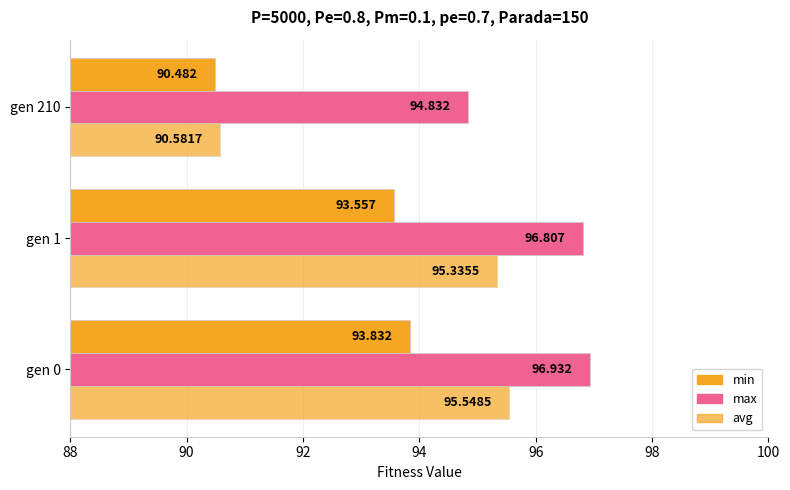

What is the maximum value for avg?

95.5